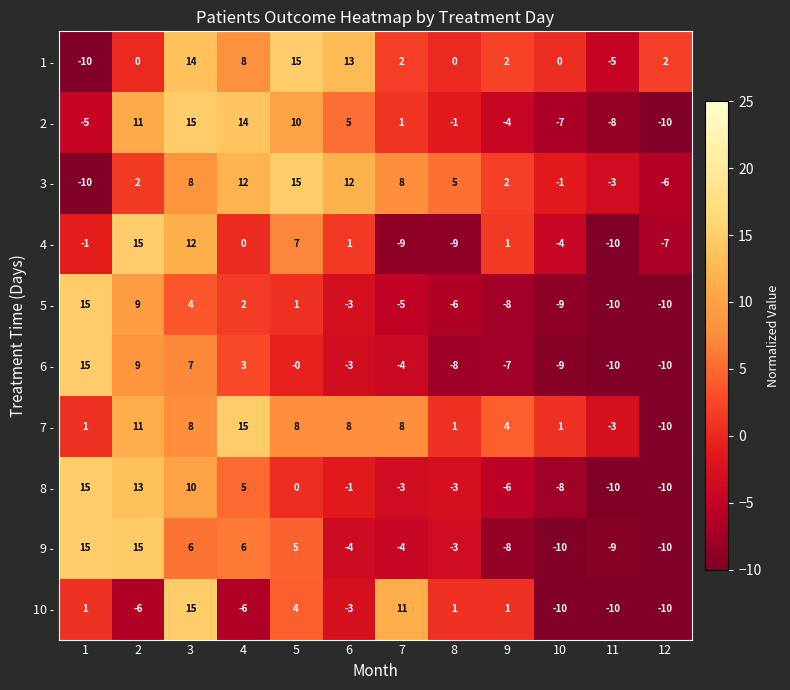

At which category is the sum across all series the highest?

3